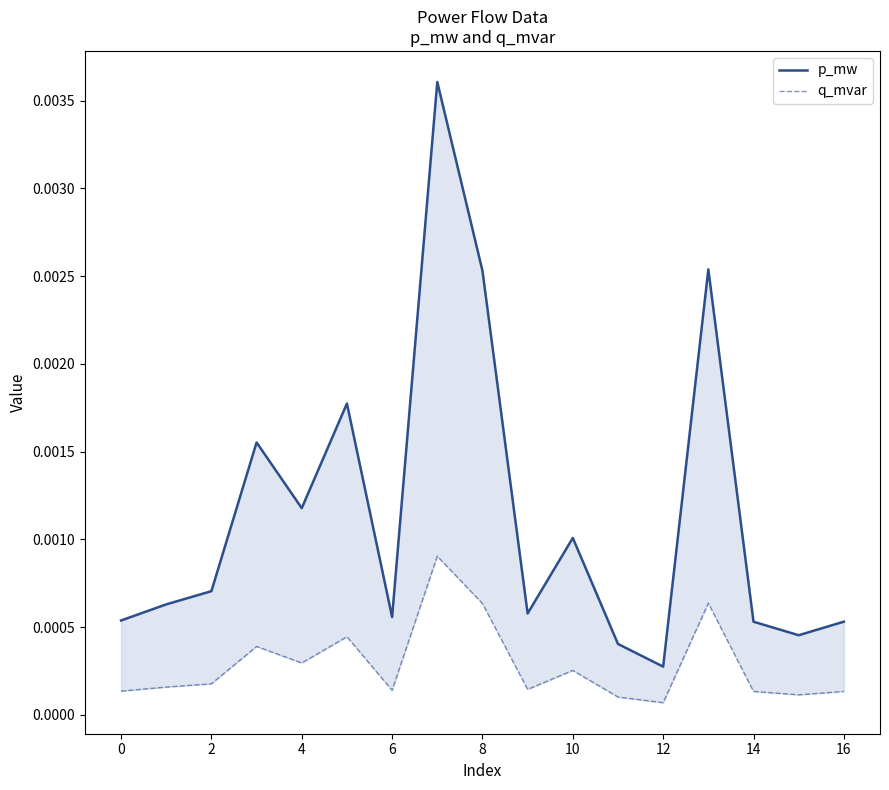

The q_mvar series shows 0.0 at 8. True or false?

True